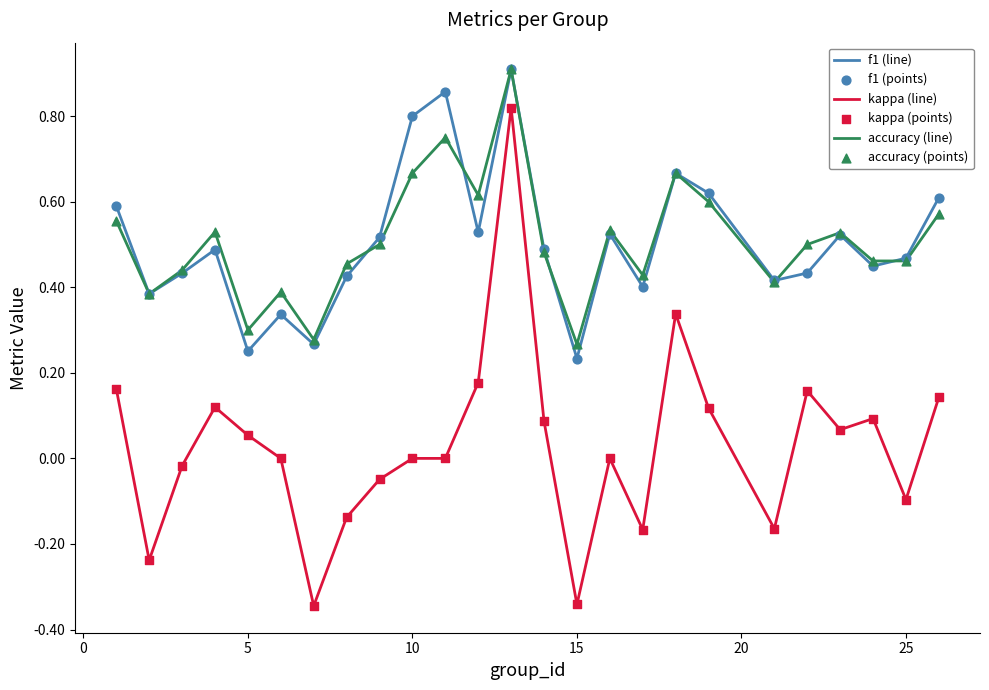

At how many categories does at least one series exceed 0?

25